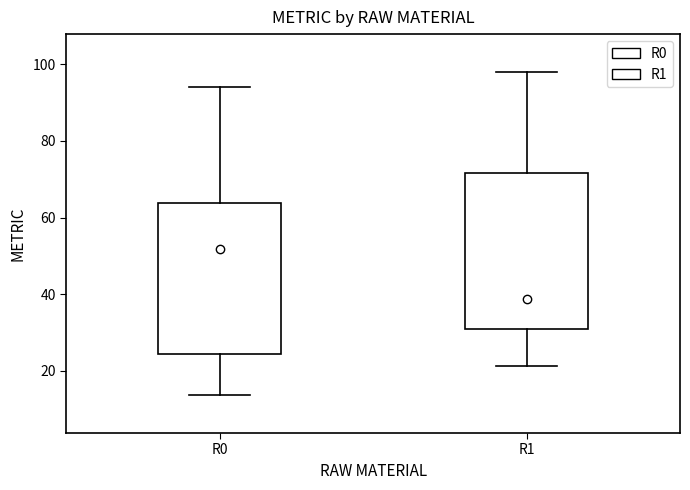

Which box's median line is the highest?

R0